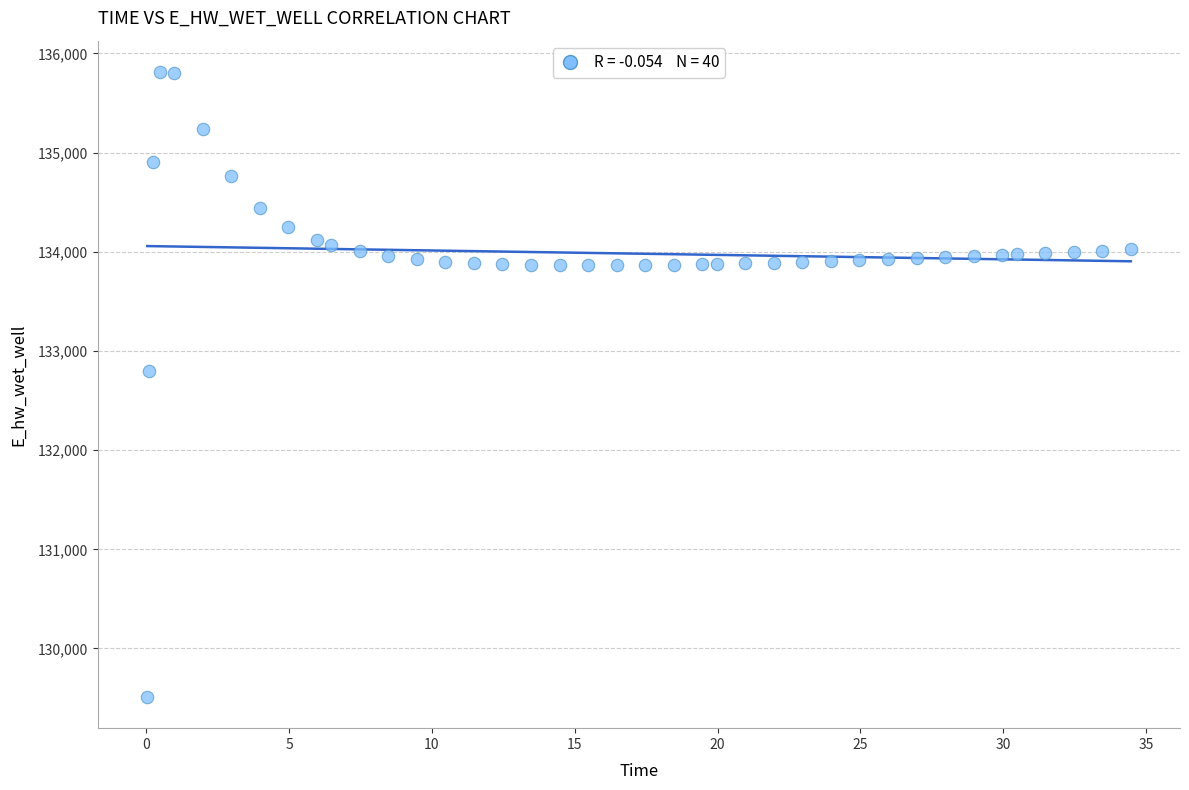

What is the range of Y values (max minus min)?

6302.0